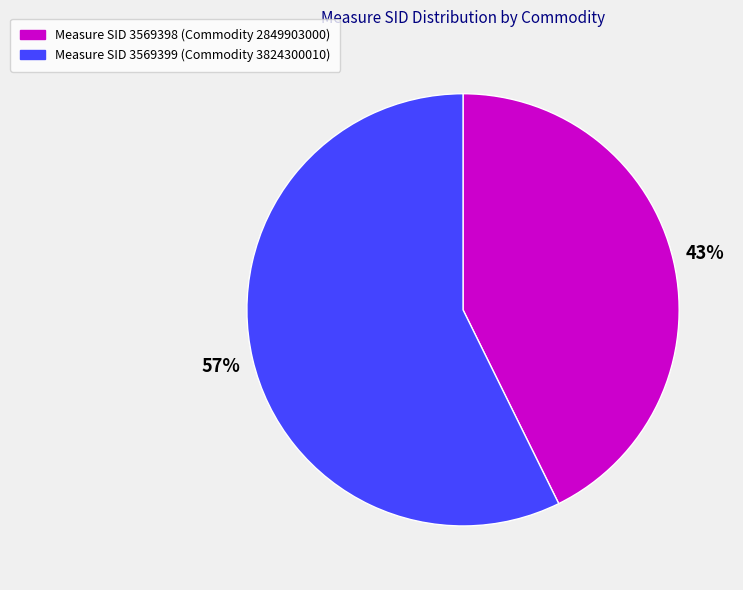

True or false: Measure SID 3569398 (Commodity 2849903000) accounts for 43% of the total.

True